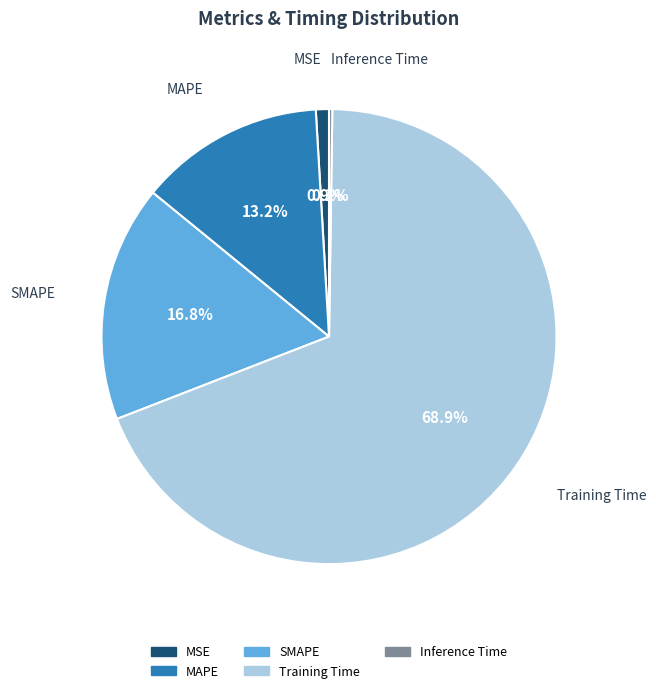

What is the total percentage of Training Time and MSE?

69.8%